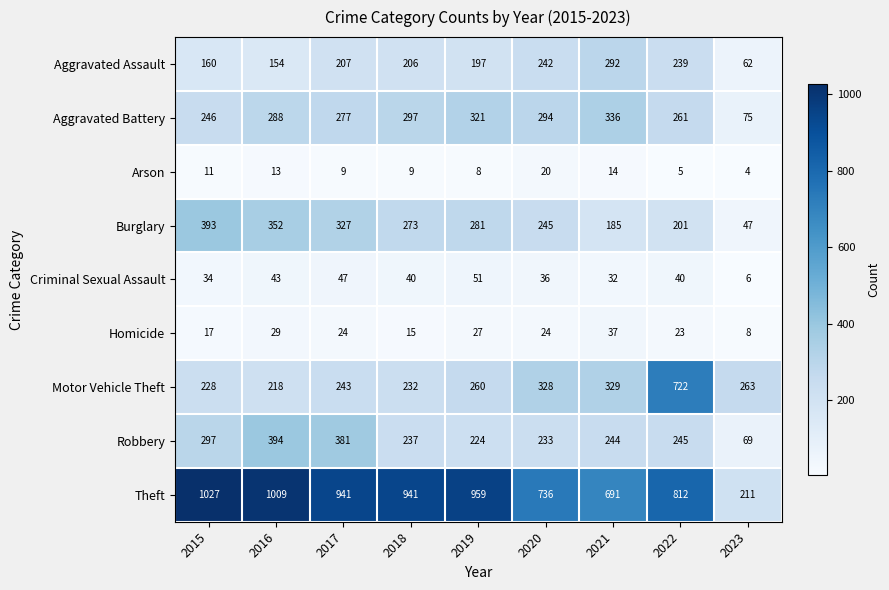

List the series in order of their peak value, highest first.

Theft, Motor Vehicle Theft, Robbery, Burglary, Aggravated Battery, Aggravated Assault, Criminal Sexual Assault, Homicide, Arson